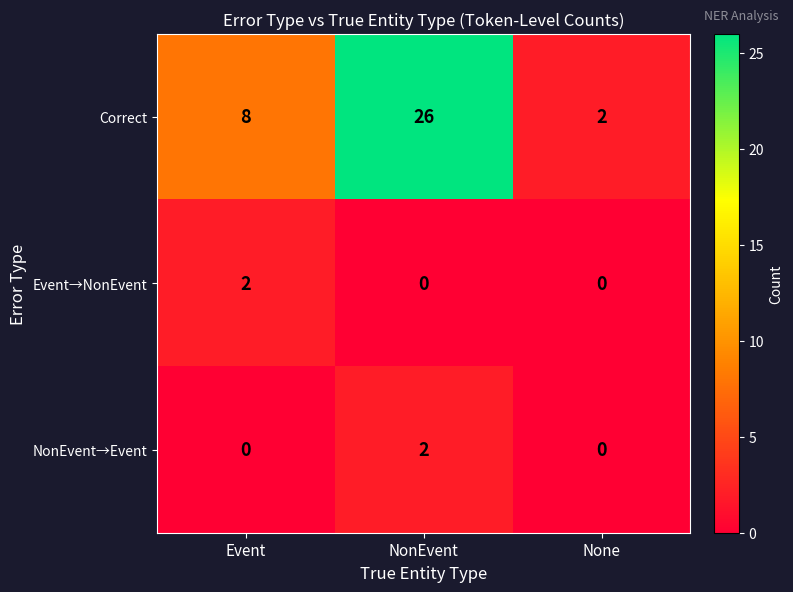

How many series are shown in this chart?

3